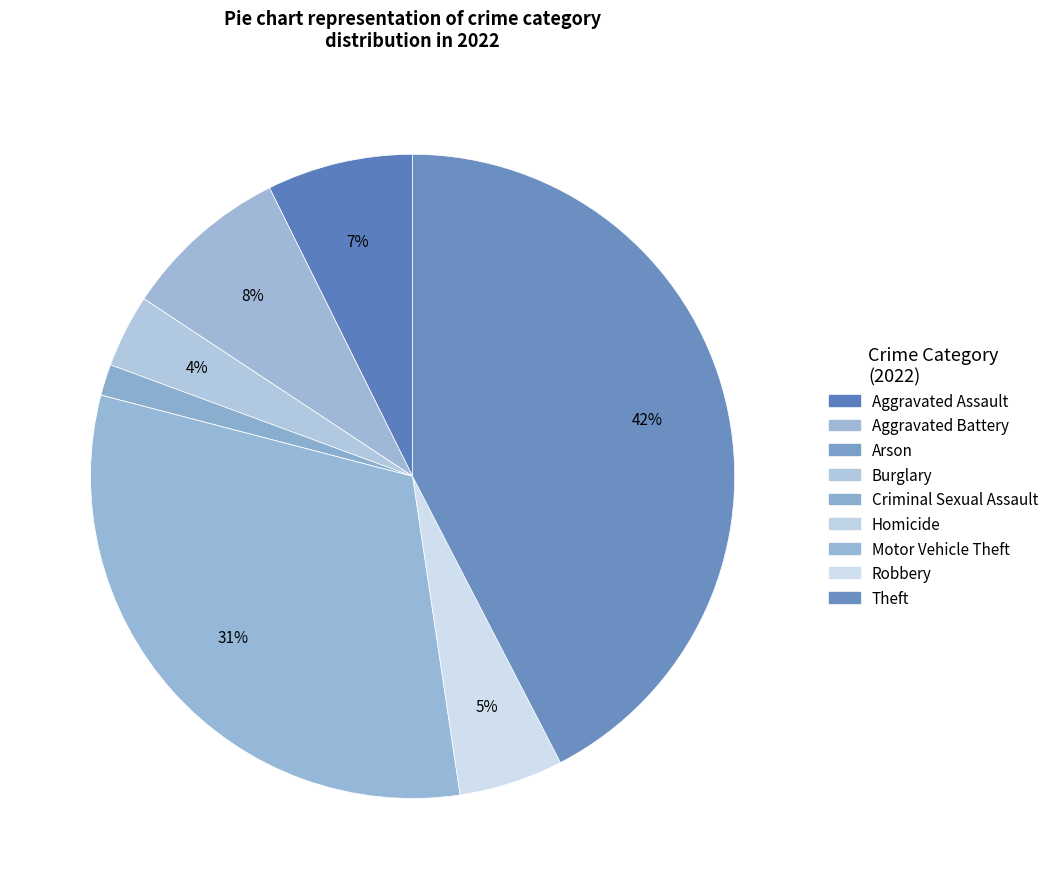

To the nearest percent, what portion does Motor Vehicle Theft represent?

31%